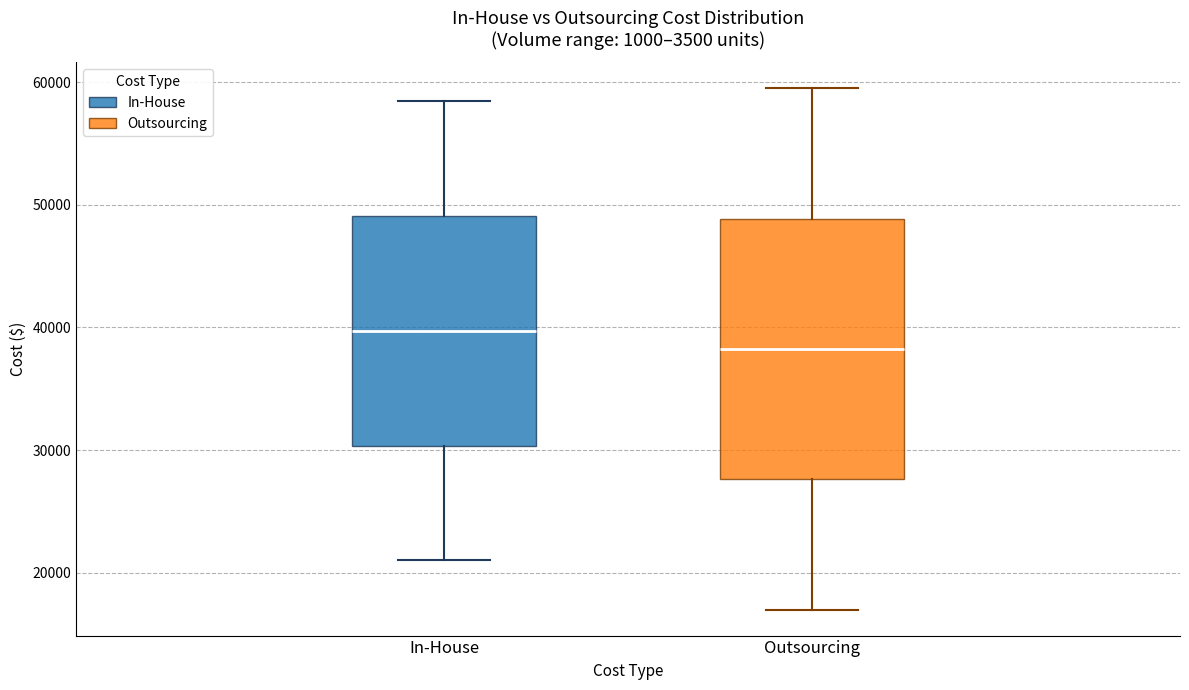

Which box has the lowest median line?

Outsourcing